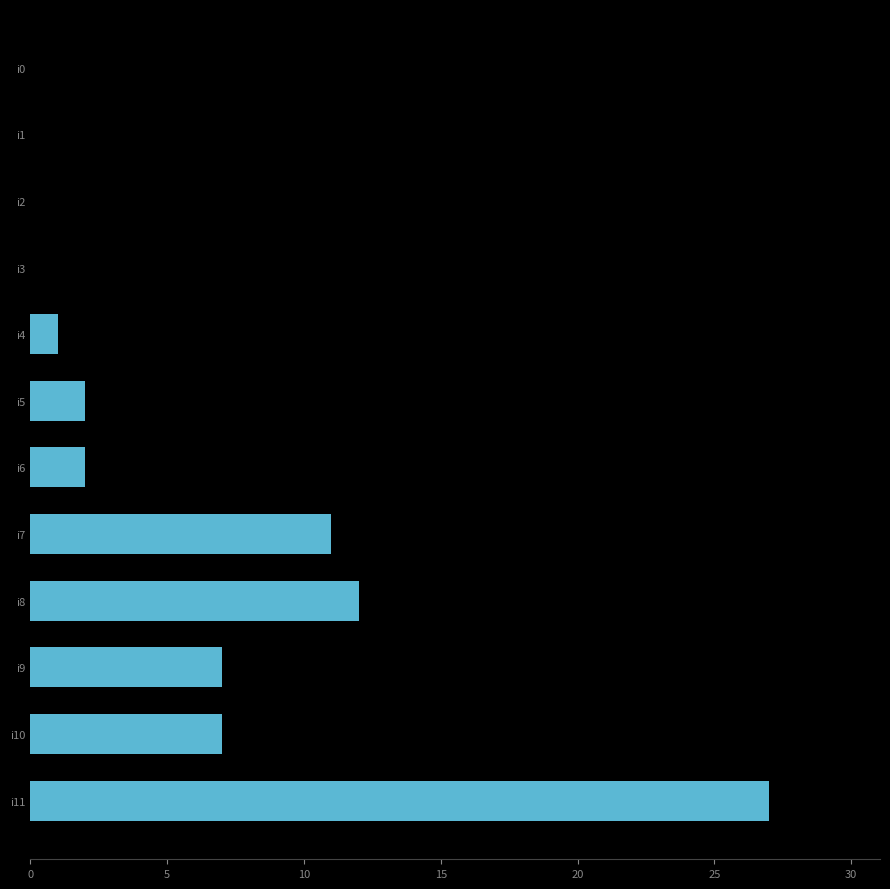

Are the bars horizontal?

Yes